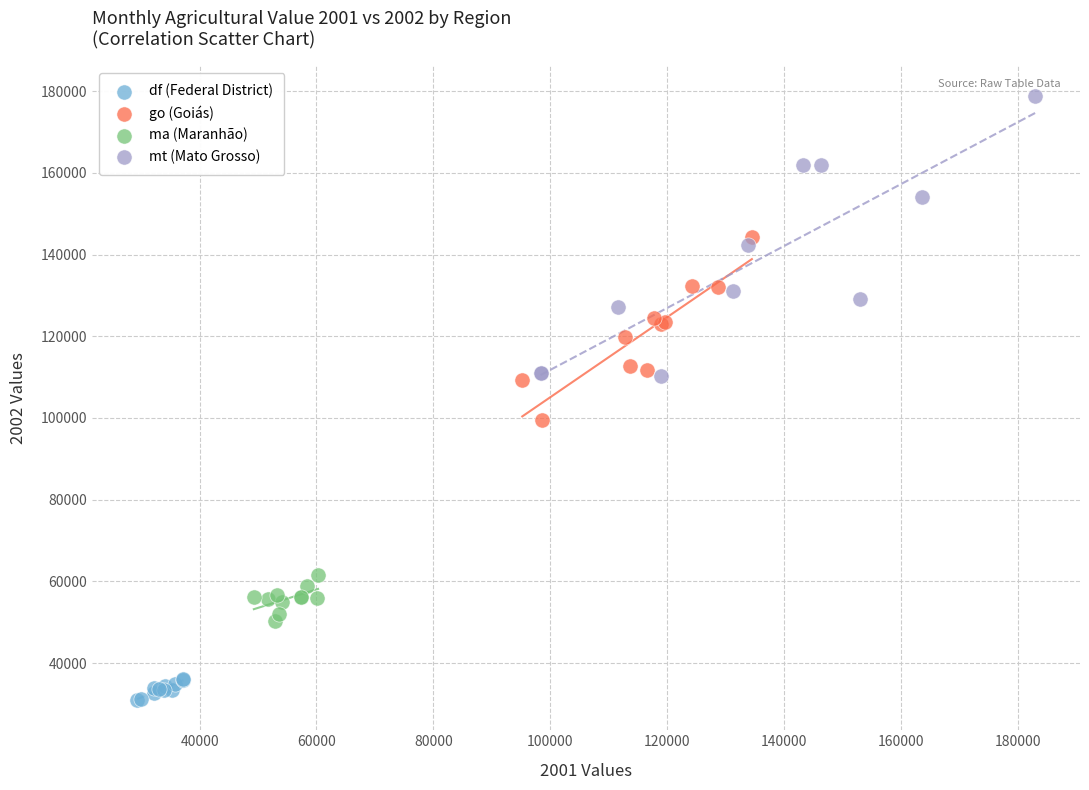

Which series contains the highest Y value?

mt (Mato Grosso)